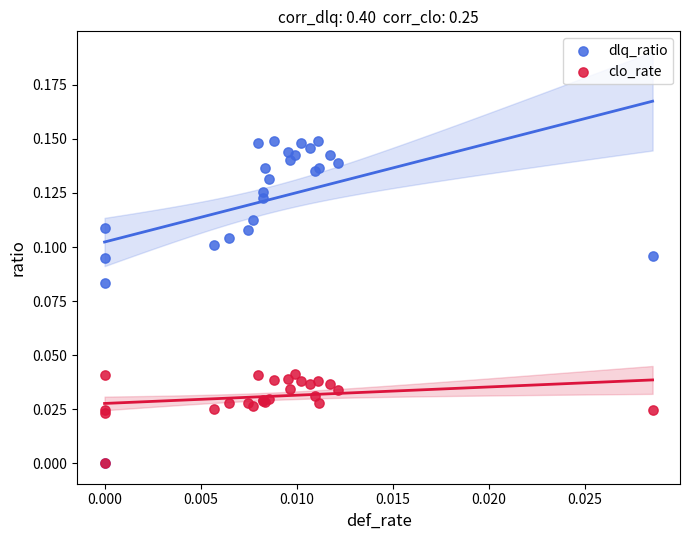

What are all the series names shown in the legend?

dlq_ratio, clo_rate